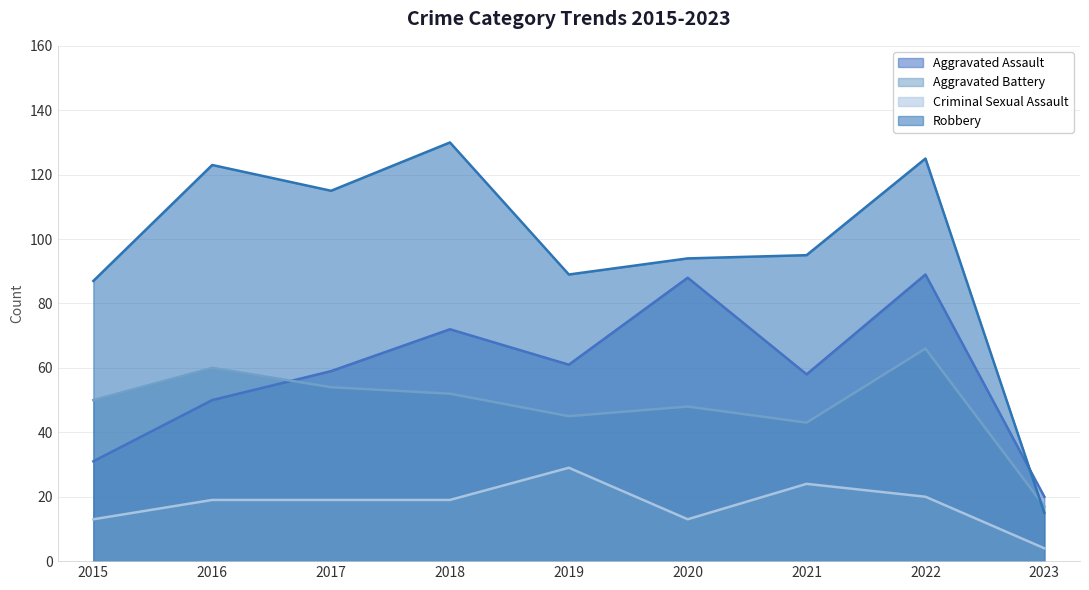

Which label corresponds to the largest value in the chart?

2018